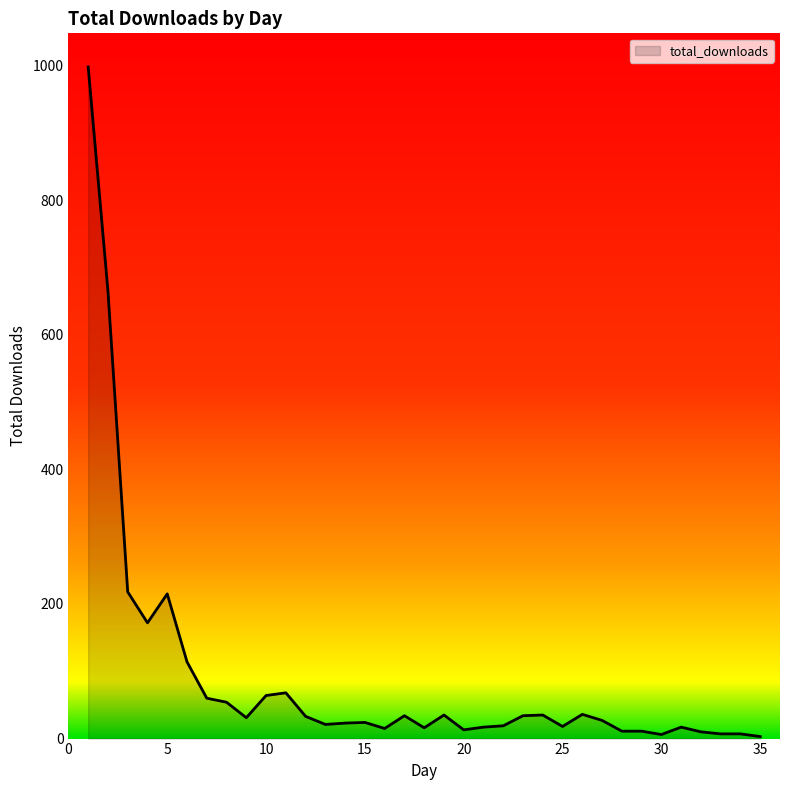

Count the number of data series in this chart.

1